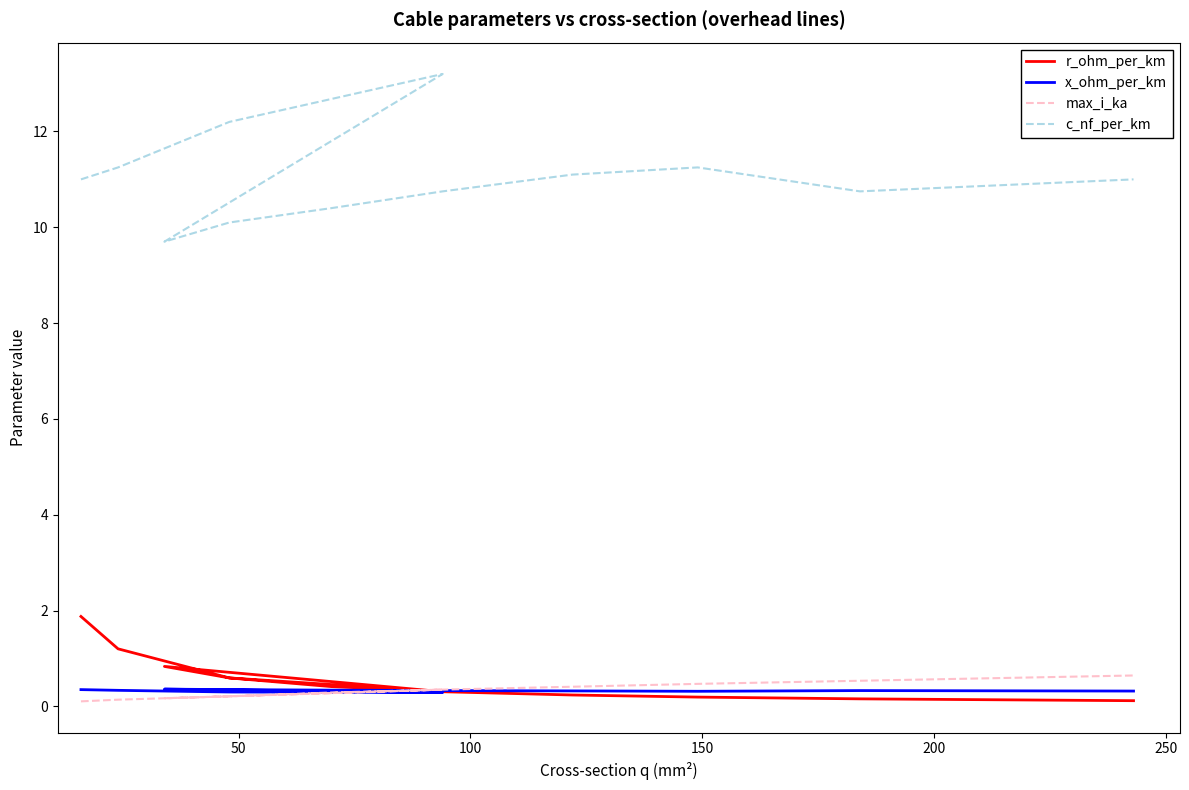

What is the value of the x_ohm_per_km point at the 8th from the left?

0.3